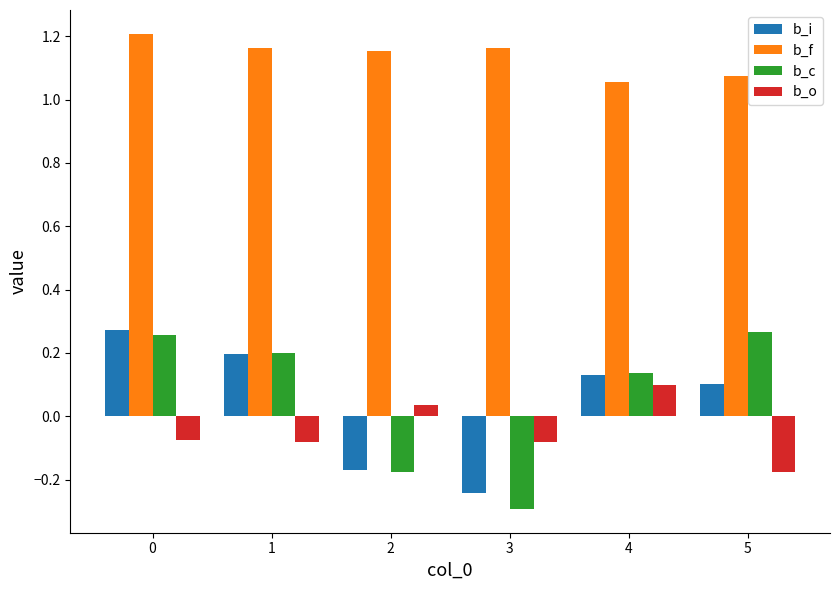

Count the b_i values in the range 0 to 1.

4